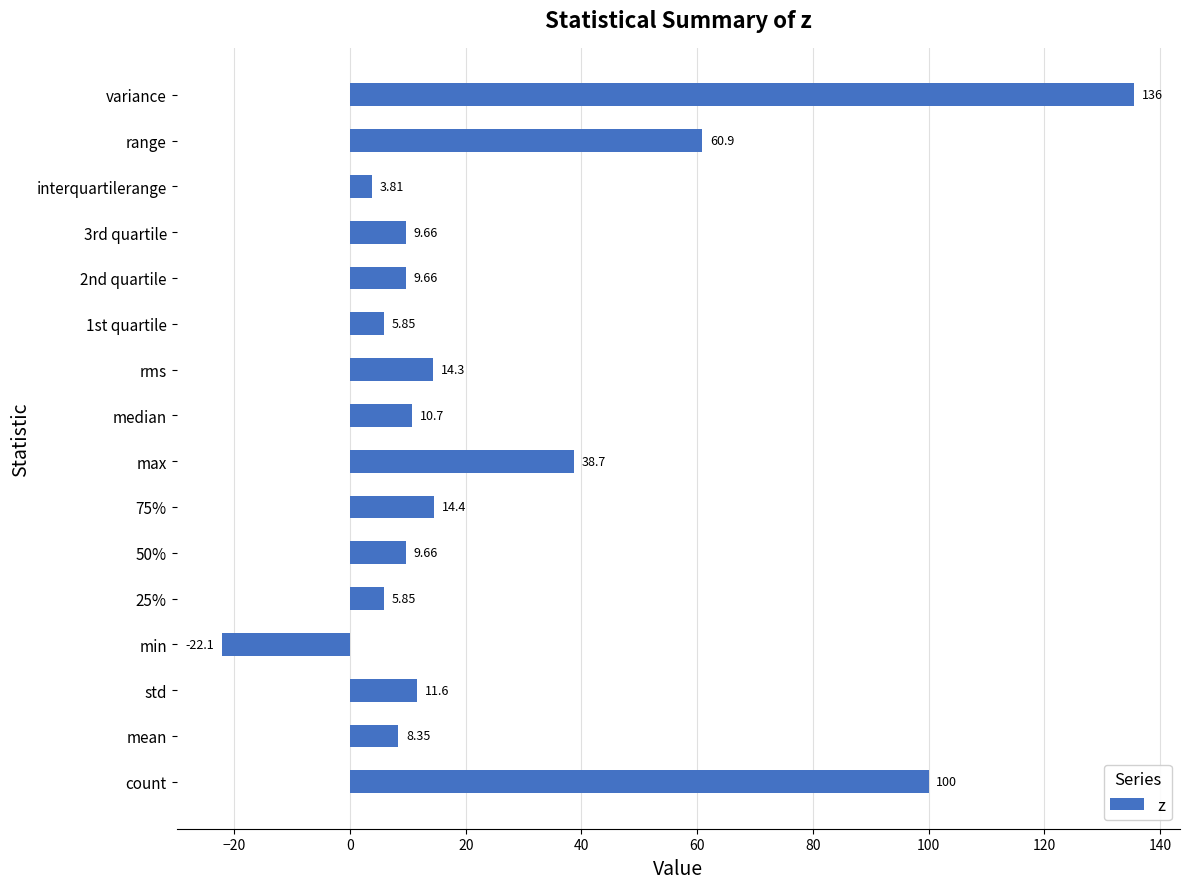

Where is the data nearest to the value 56?

range